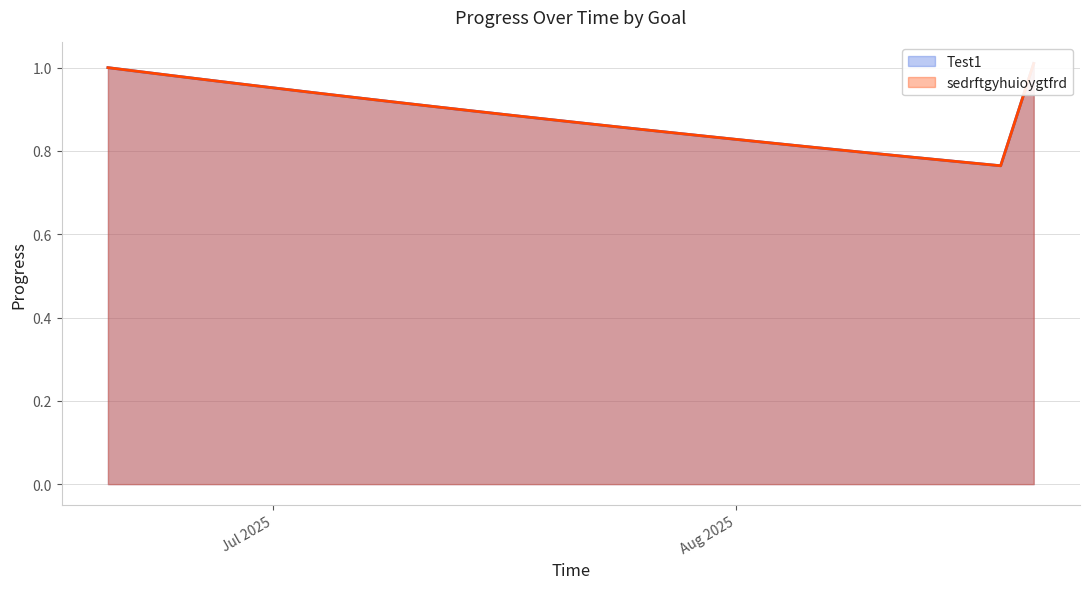

At which category does the chart reach its minimum across all series?

2025-08-19